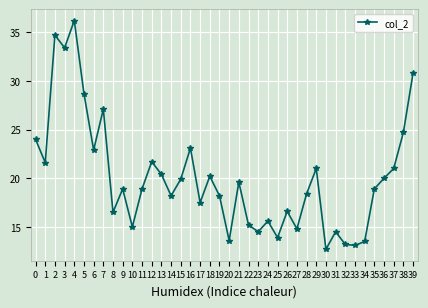

How many lines are shown in the chart?

1